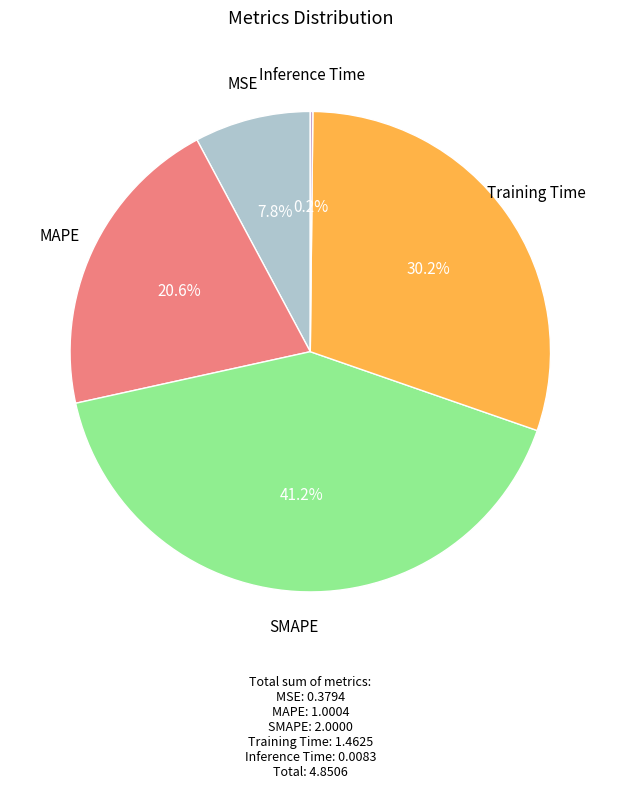

What portion of the pie excludes Training Time?

69.8%